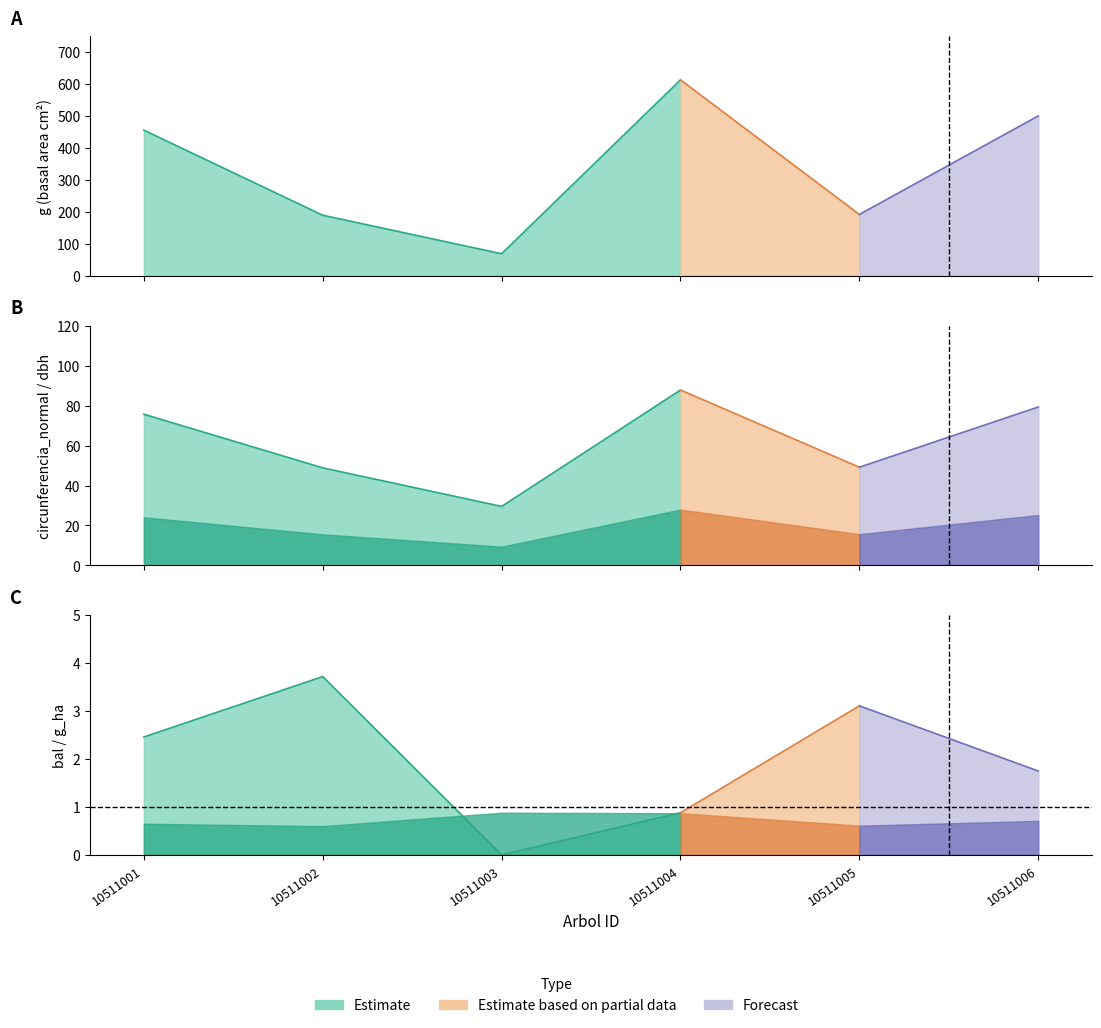

At which category does dbh reach its first local peak?

10511004